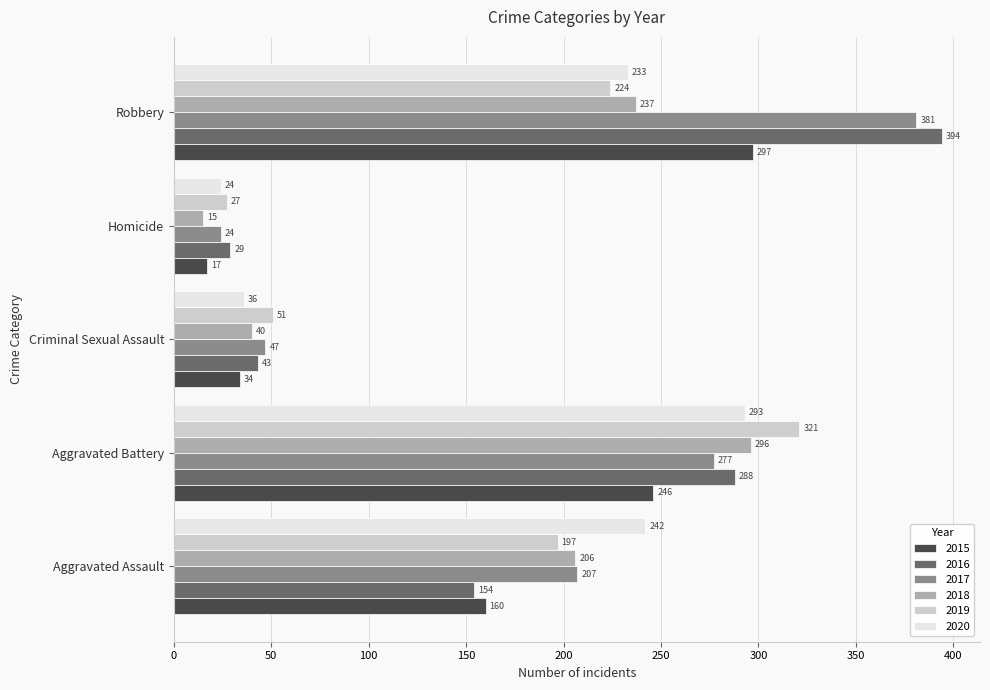

What is the maximum value shown in the chart?

394